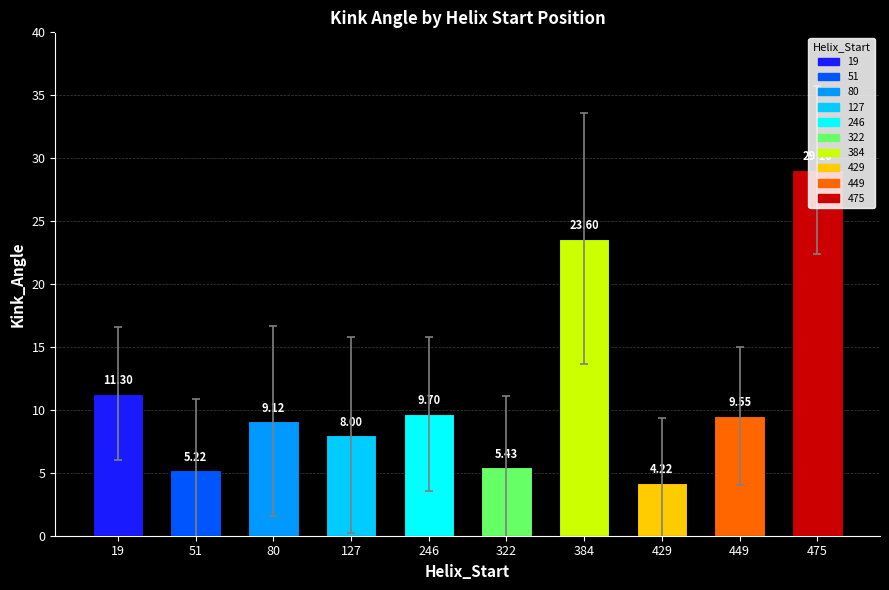

What is the average value?

11.5